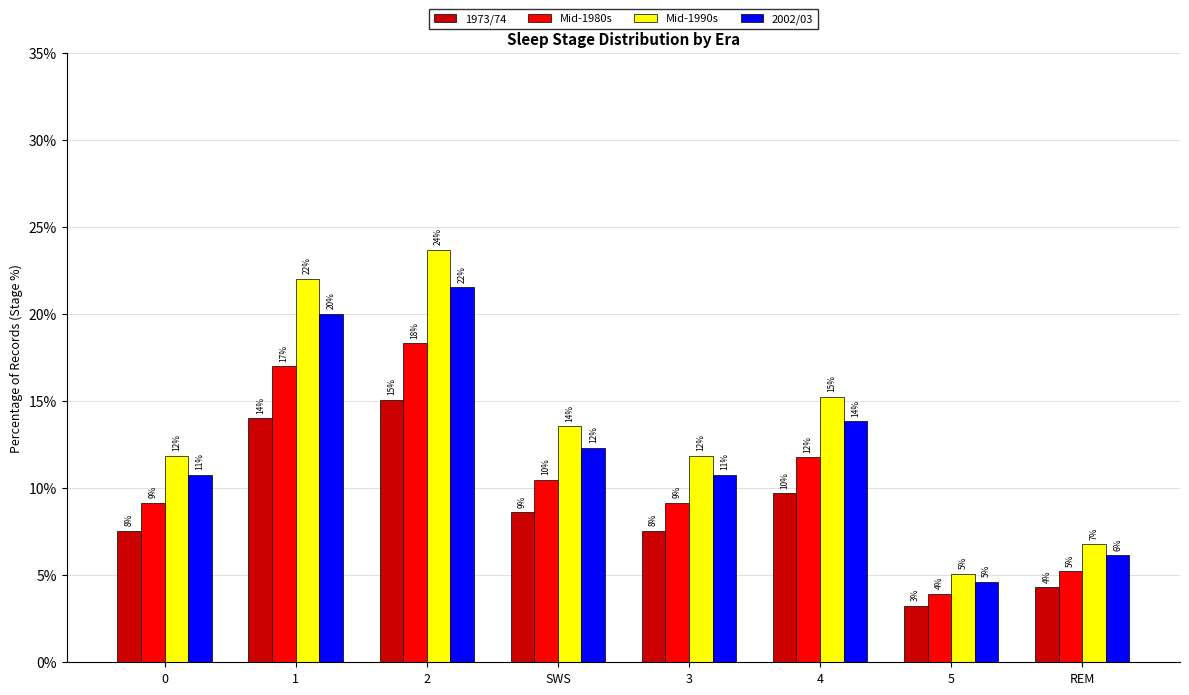

How many bars are there in total?

32